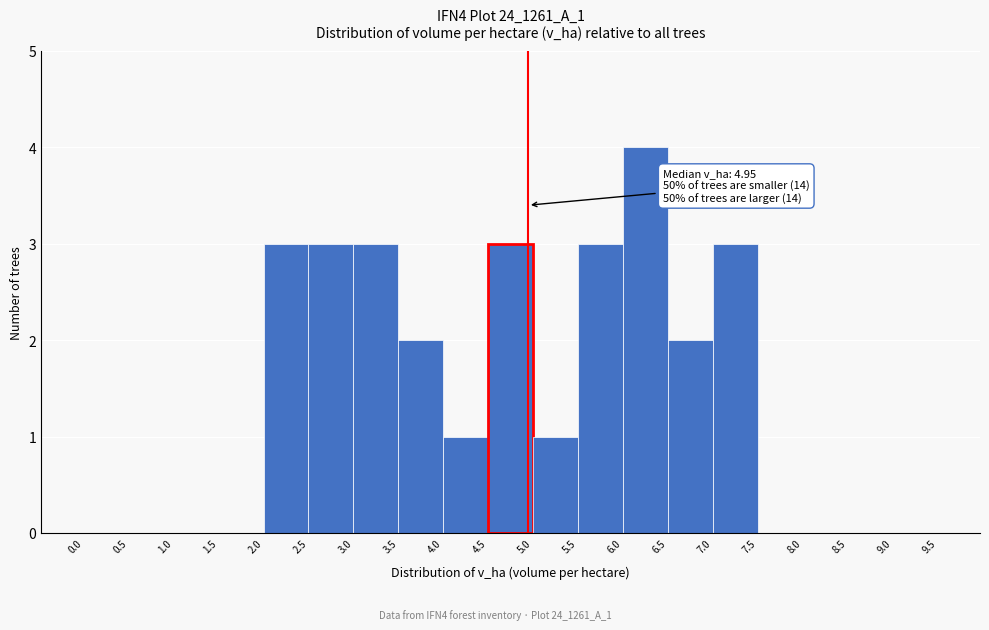

Over which range of the x-axis is the bar tallest?

6.0 to 6.5